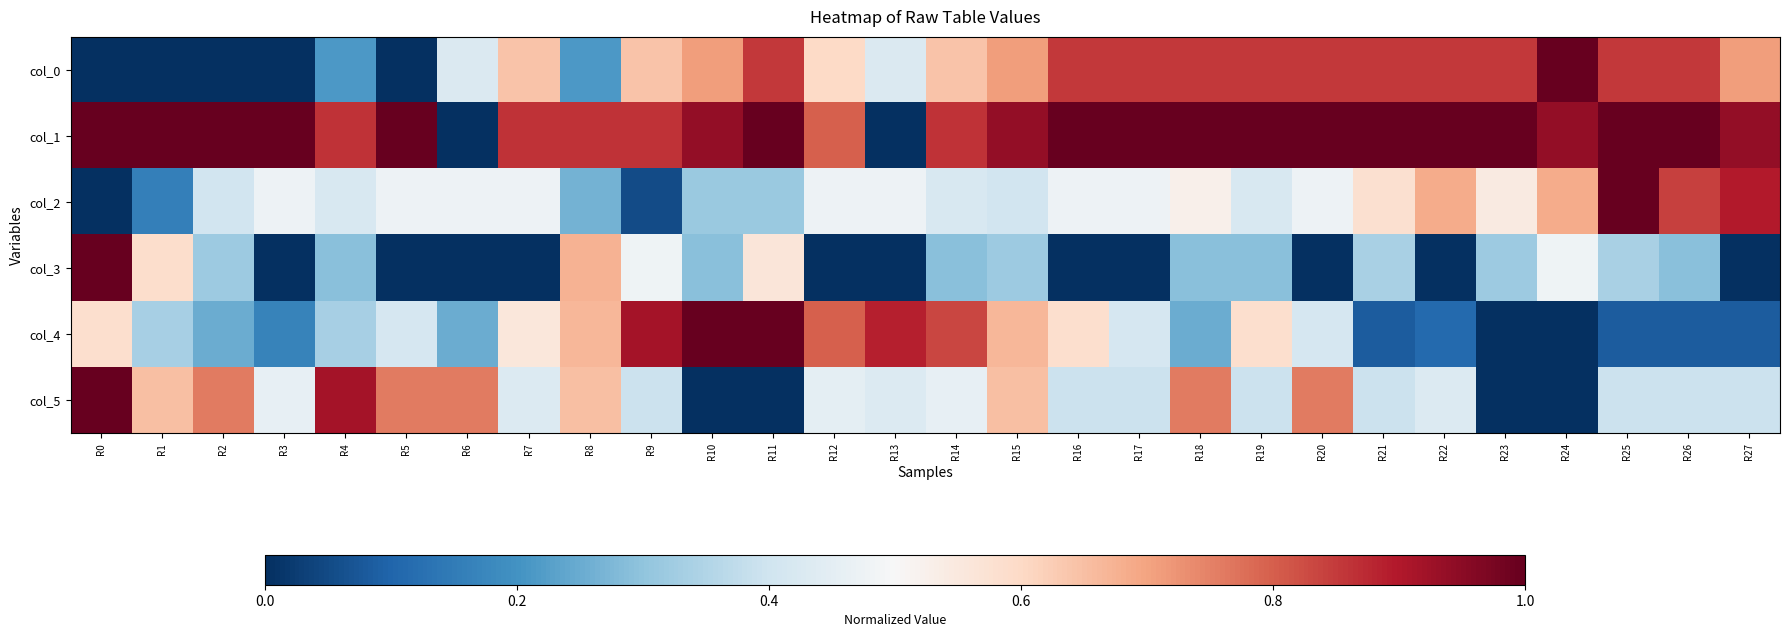

Reading left to right, list all the values displayed in this chart.

col_0: R0=0.0	R1=0.0	R2=0.0	R3=0.0	R4=0.2	R5=0.0	R6=0.4	R7=0.6	R8=0.2	R9=0.6	R10=0.7	R11=0.9	R12=0.6	R13=0.4	R14=0.6	R15=0.7	R16=0.9	R17=0.9	R18=0.9	R19=0.9	R20=0.9	R21=0.9	R22=0.9	R23=0.9	R24=1.0	R25=0.9	R26=0.9	R27=0.7
col_1: R0=1.0	R1=1.0	R2=1.0	R3=1.0	R4=0.9	R5=1.0	R6=0.0	R7=0.9	R8=0.9	R9=0.9	R10=0.9	R11=1.0	R12=0.8	R13=0.0	R14=0.9	R15=0.9	R16=1.0	R17=1.0	R18=1.0	R19=1.0	R20=1.0	R21=1.0	R22=1.0	R23=1.0	R24=0.9	R25=1.0	R26=1.0	R27=0.9
col_2: R0=0.0	R1=0.2	R2=0.4	R3=0.5	R4=0.4	R5=0.5	R6=0.5	R7=0.5	R8=0.3	R9=0.1	R10=0.3	R11=0.3	R12=0.5	R13=0.5	R14=0.4	R15=0.4	R16=0.5	R17=0.5	R18=0.5	R19=0.4	R20=0.5	R21=0.6	R22=0.7	R23=0.5	R24=0.7	R25=1.0	R26=0.8	R27=0.9
col_3: R0=1.0	R1=0.6	R2=0.3	R3=0.0	R4=0.3	R5=0.0	R6=0.0	R7=0.0	R8=0.7	R9=0.5	R10=0.3	R11=0.6	R12=0.0	R13=0.0	R14=0.3	R15=0.3	R16=0.0	R17=0.0	R18=0.3	R19=0.3	R20=0.0	R21=0.3	R22=0.0	R23=0.3	R24=0.5	R25=0.3	R26=0.3	R27=0.0
col_4: R0=0.6	R1=0.3	R2=0.2	R3=0.2	R4=0.3	R5=0.4	R6=0.2	R7=0.6	R8=0.7	R9=0.9	R10=1.0	R11=1.0	R12=0.8	R13=0.9	R14=0.8	R15=0.7	R16=0.6	R17=0.4	R18=0.2	R19=0.6	R20=0.4	R21=0.1	R22=0.1	R23=0.0	R24=0.0	R25=0.1	R26=0.1	R27=0.1
col_5: R0=1.0	R1=0.7	R2=0.8	R3=0.5	R4=0.9	R5=0.8	R6=0.8	R7=0.4	R8=0.7	R9=0.4	R10=0.0	R11=0.0	R12=0.4	R13=0.4	R14=0.5	R15=0.7	R16=0.4	R17=0.4	R18=0.8	R19=0.4	R20=0.8	R21=0.4	R22=0.4	R23=0.0	R24=0.0	R25=0.4	R26=0.4	R27=0.4